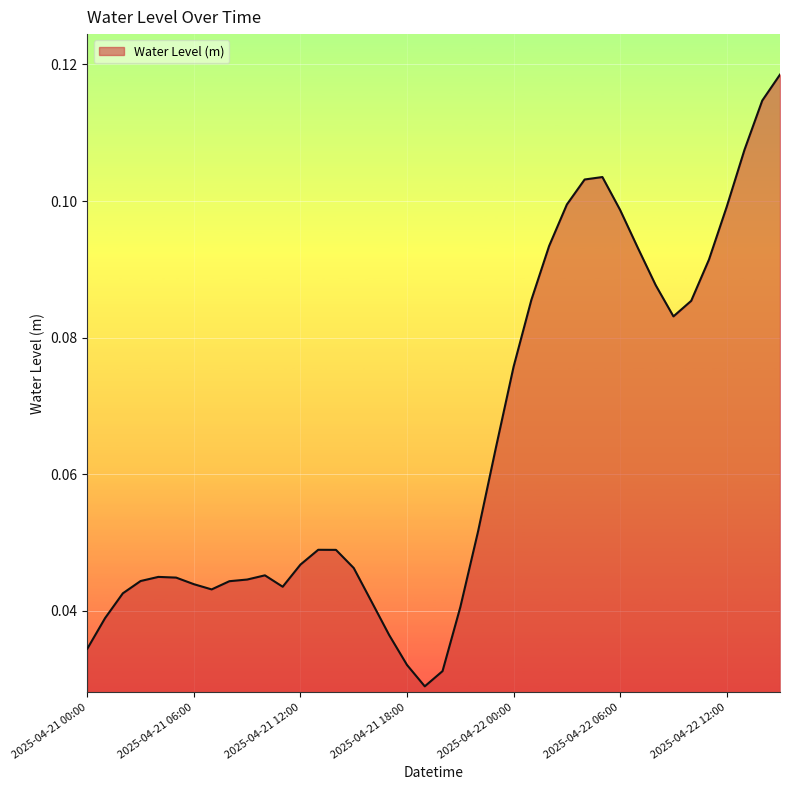

How many interior local peaks (higher than both neighbors) does the data have?

4